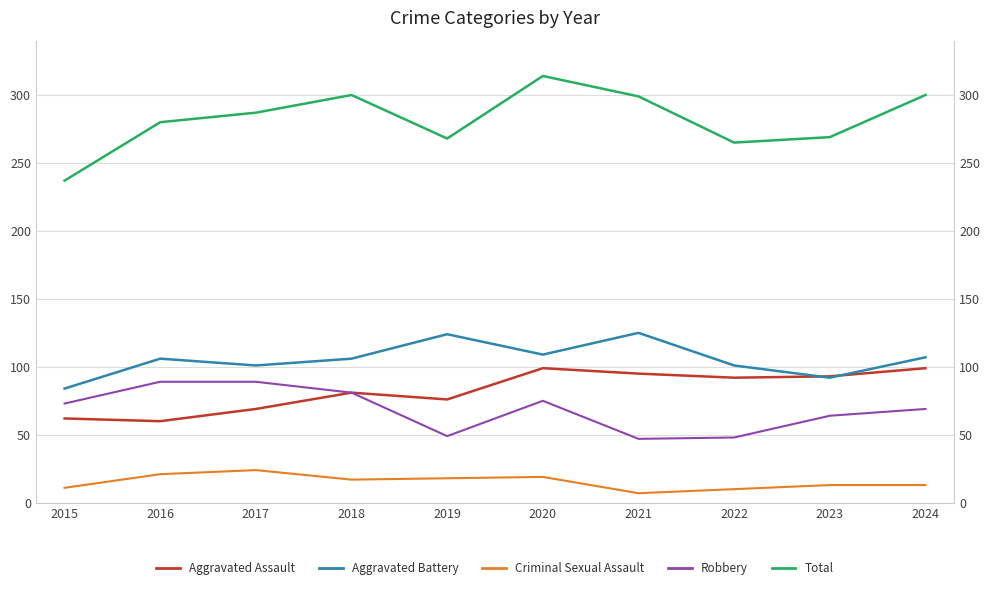

Where is the first local minimum for Criminal Sexual Assault?

2018